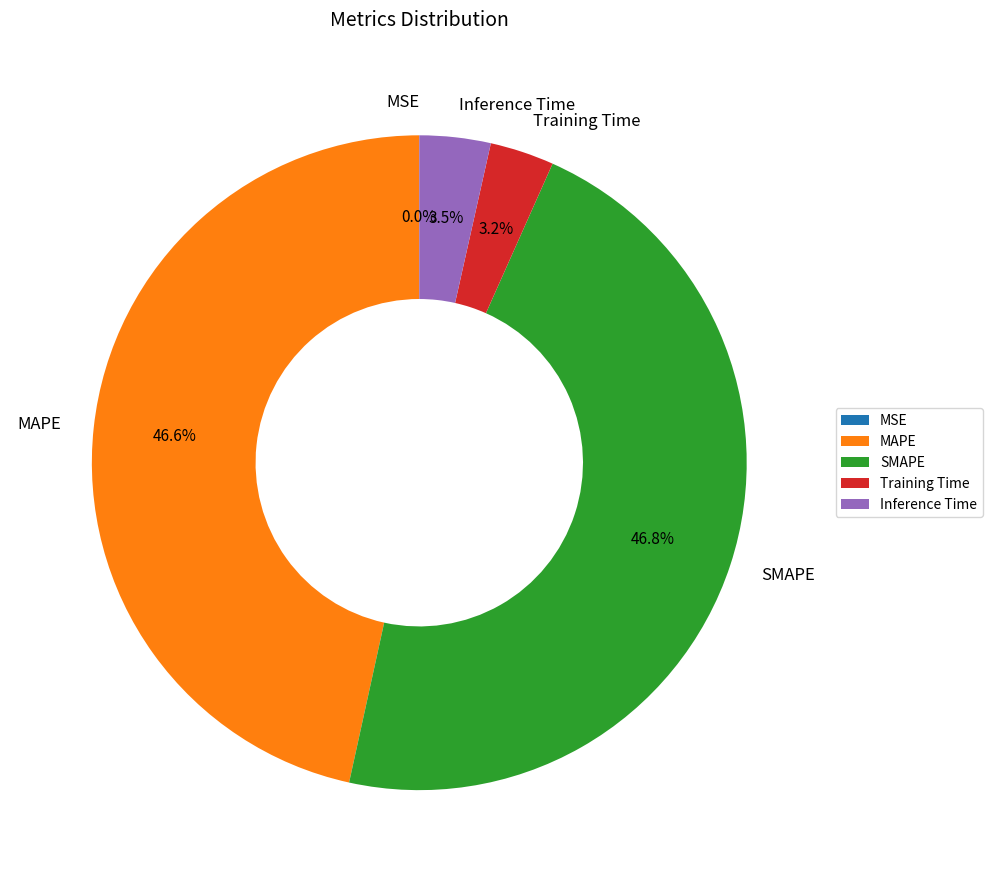

To the nearest percent, what percentage of the pie is Training Time?

3%